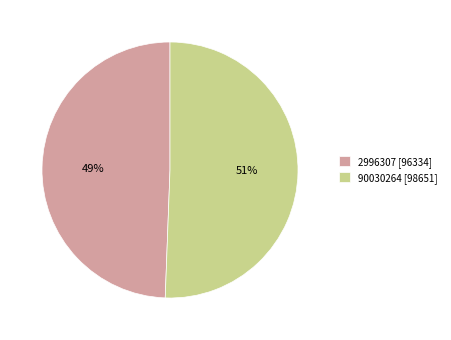

How many slices are in this pie chart?

2